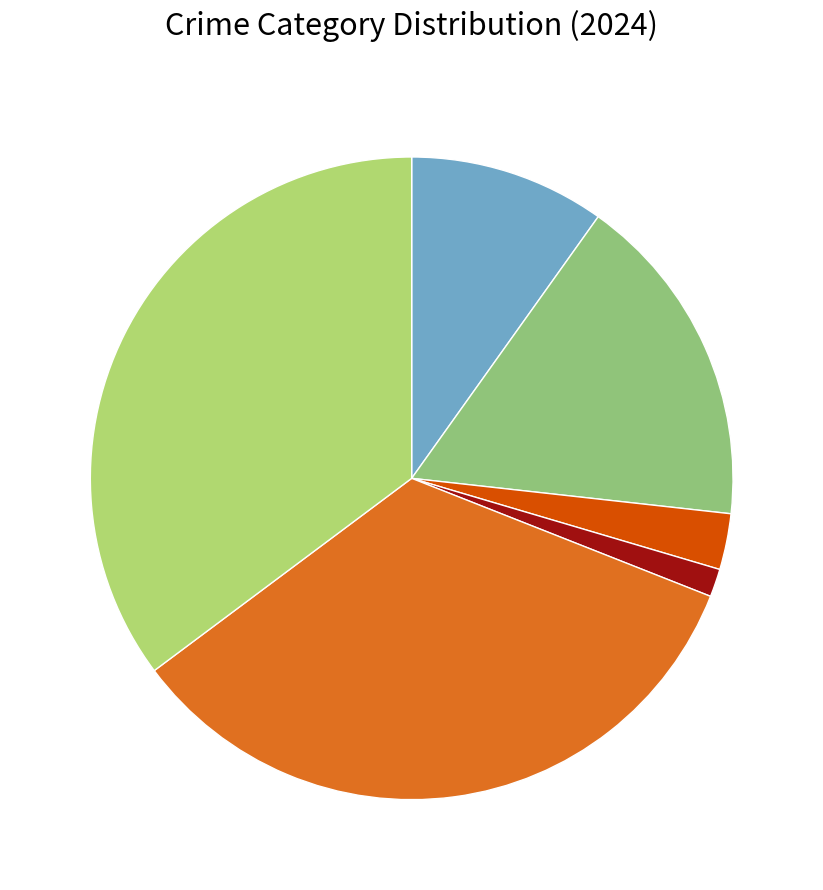

What is the smallest slice in the pie chart?

Arson